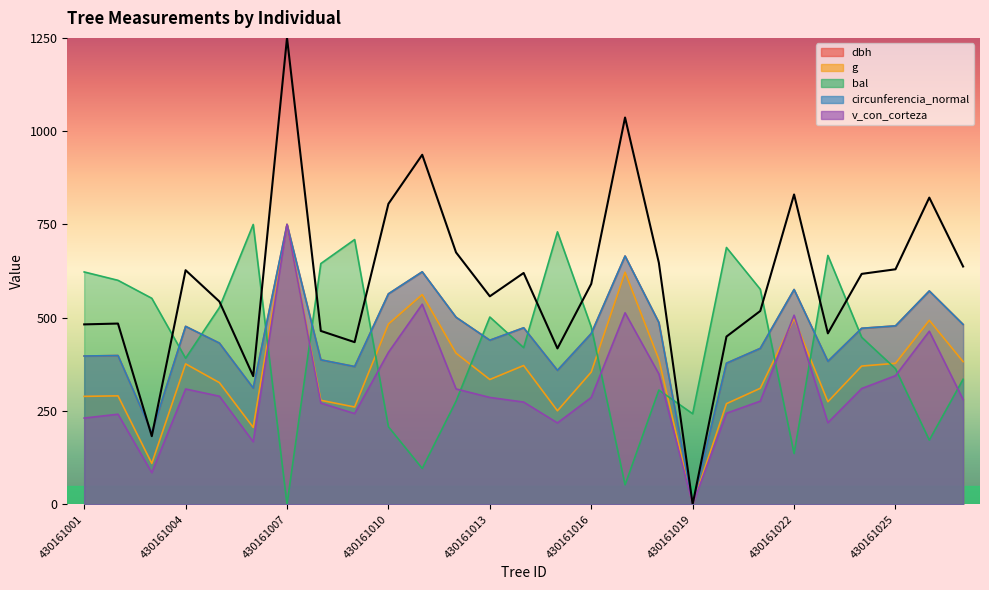

Which series changed the most between 430161001 and 430161016?

bal